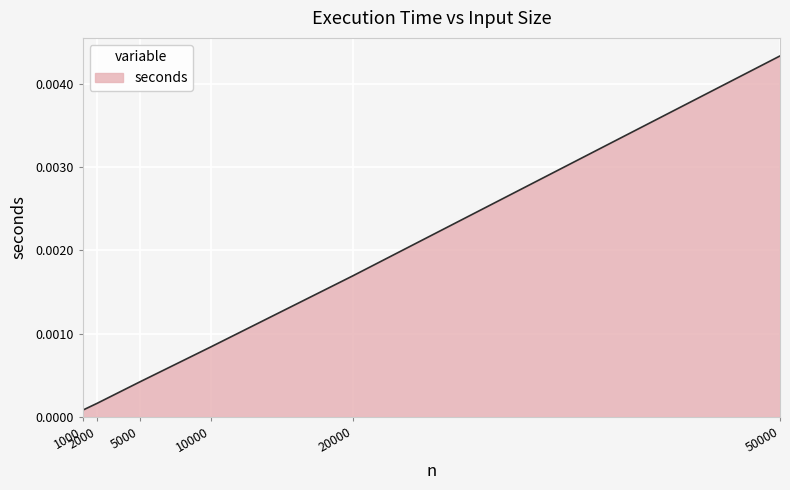

True or false: the data has more than 0 interior local peaks.

False